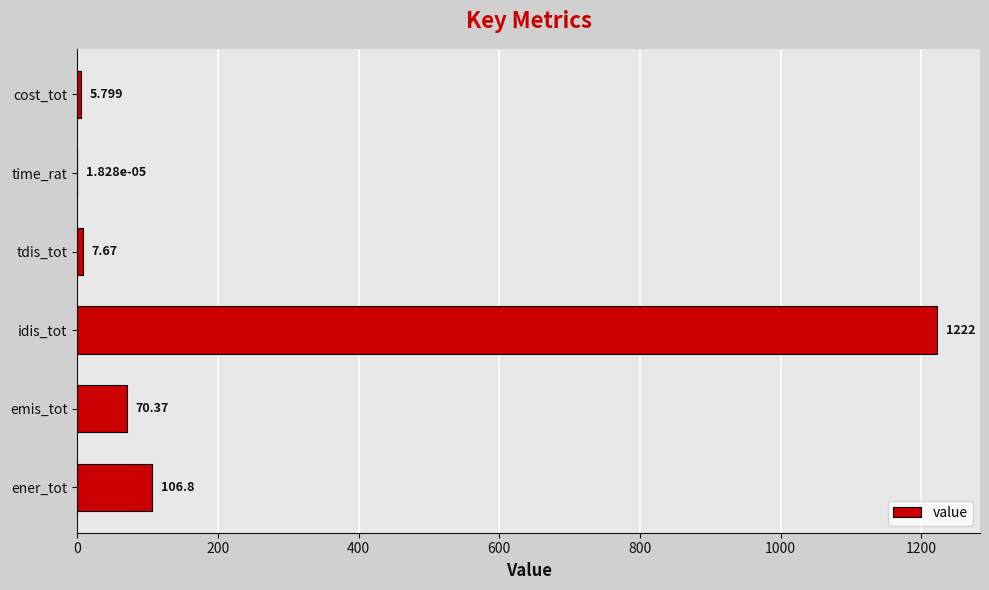

What is the average value?

235.5